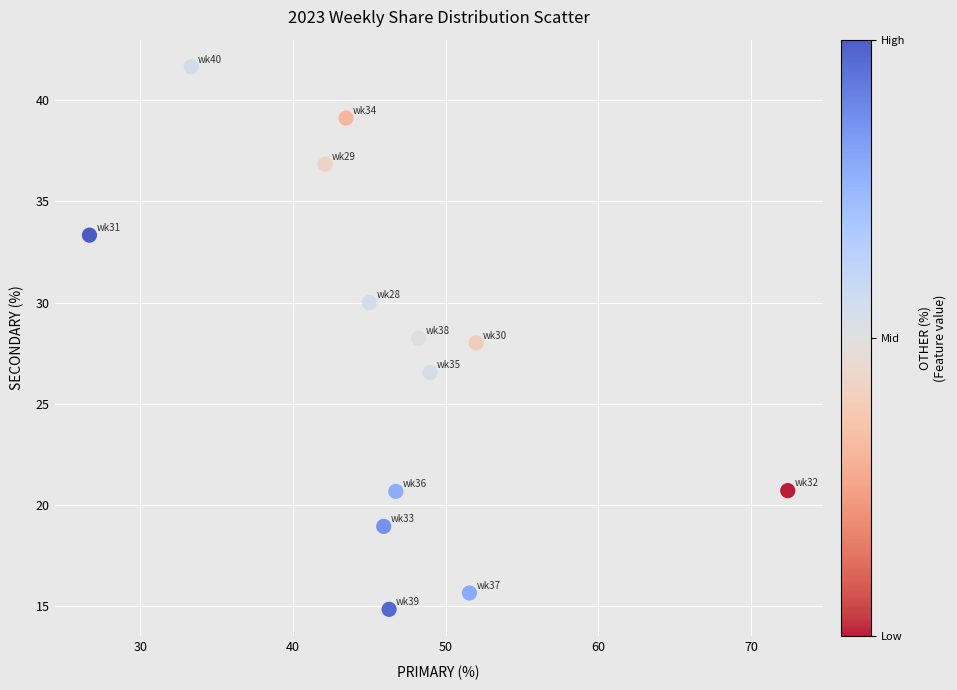

What is the range of Y values (max minus min)?

26.9